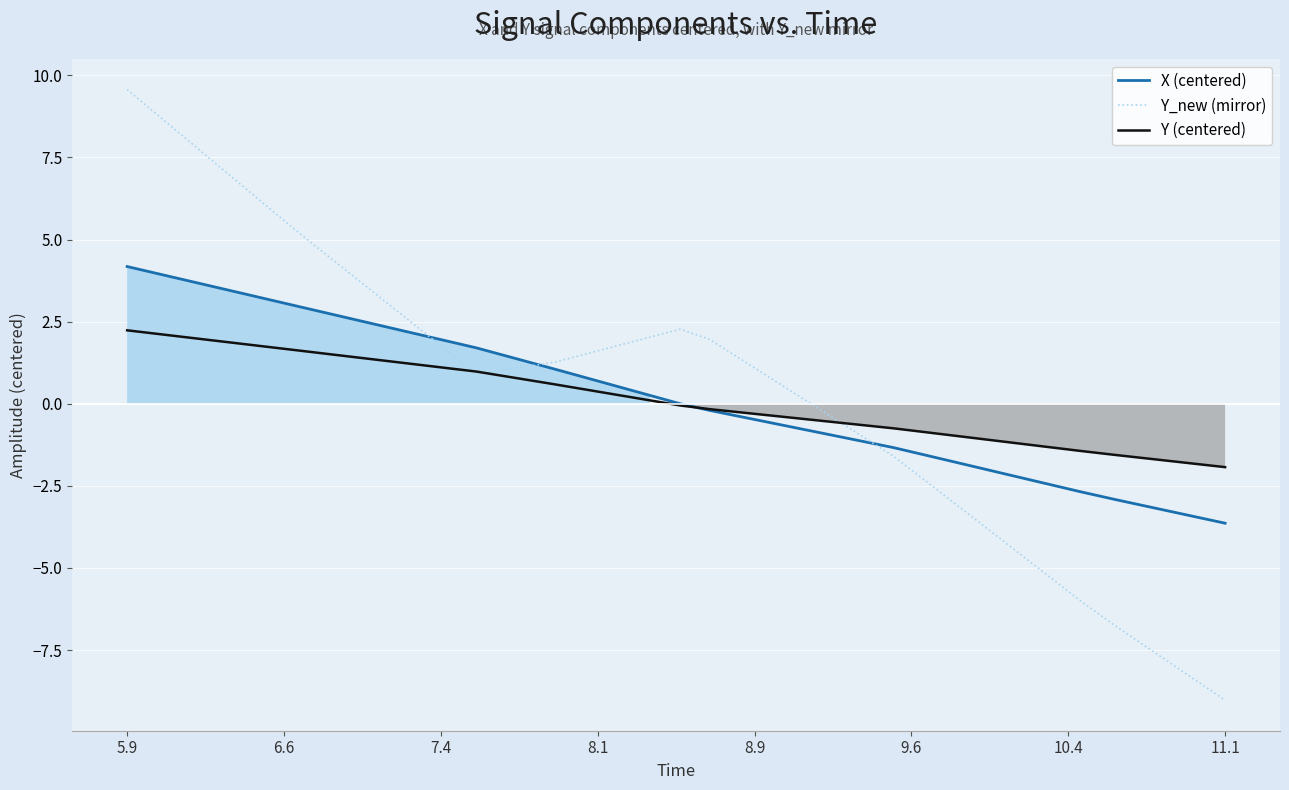

Rank the series by their maximum value, from lowest to highest.

Y (centered), X (centered), Y_new (mirror)